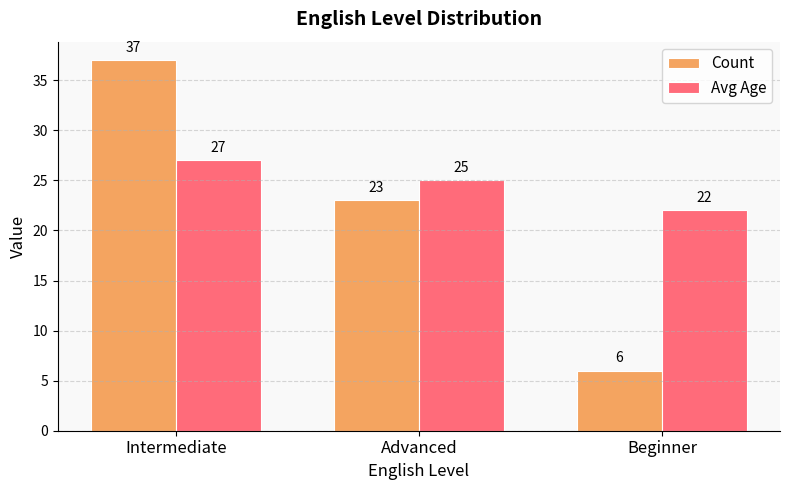

How many bars are there in each group?

2